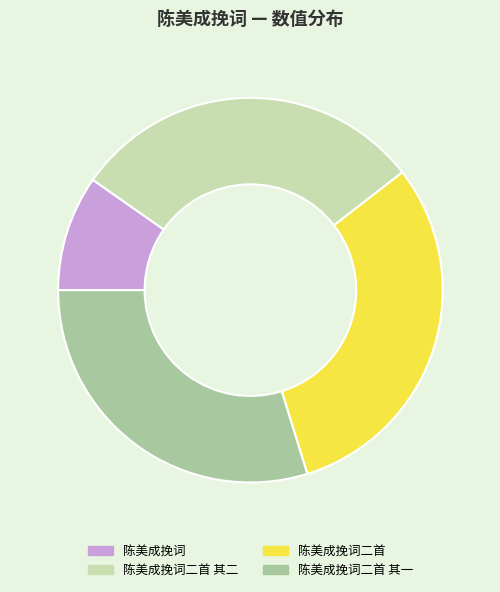

Is there any slice that represents more than half of the pie?

No